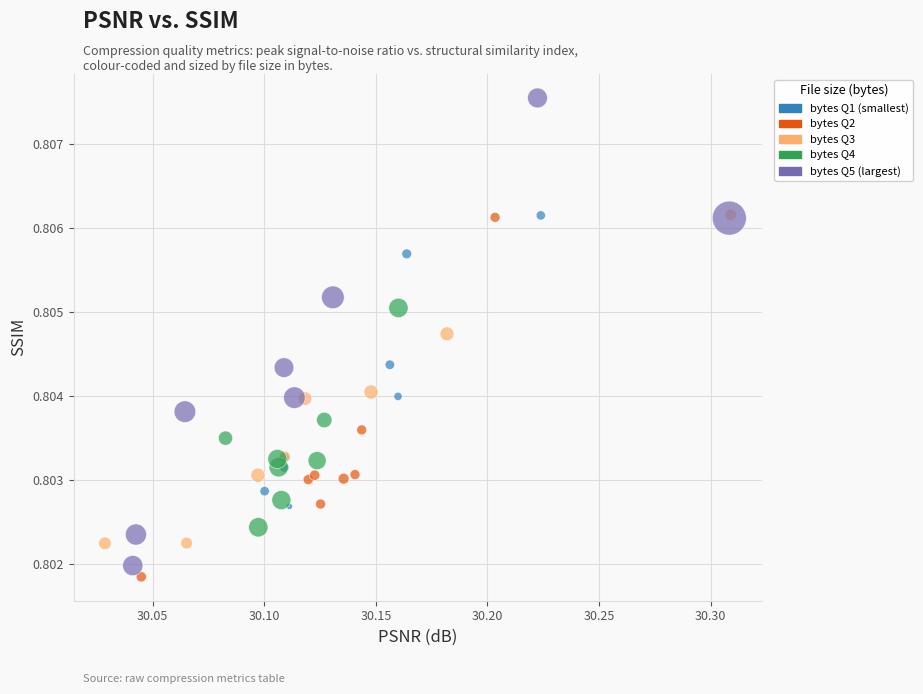

Which series has the widest spread of Y values?

bytes Q5 (largest)